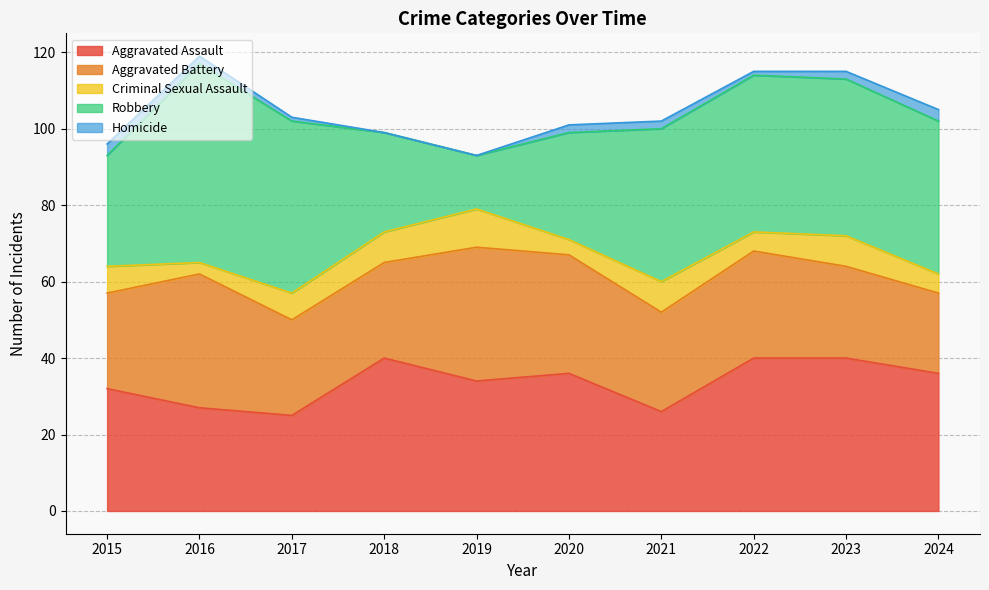

What is the sum of all Aggravated Assault values?

336